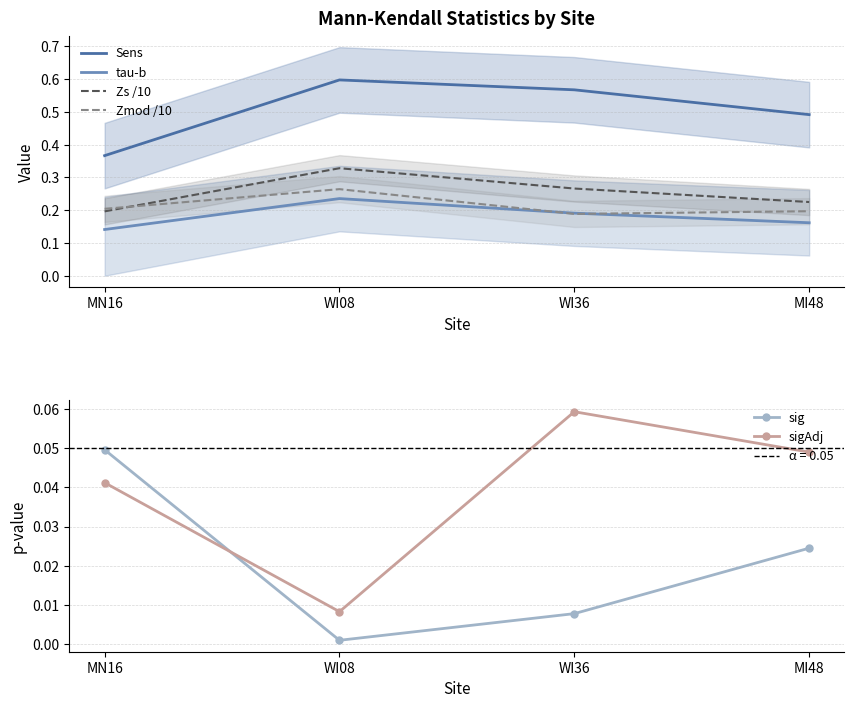

The value of Zs /10 at MI48 is 0.2. True or false?

True